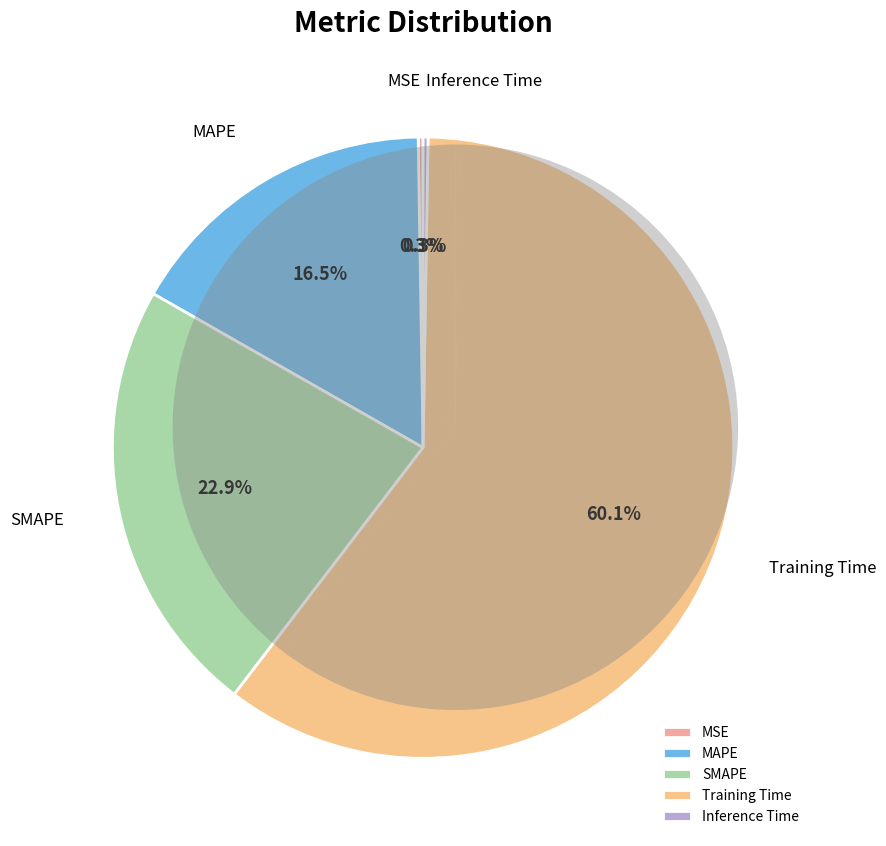

Combined, do Training Time and MSE account for over 50%?

Yes